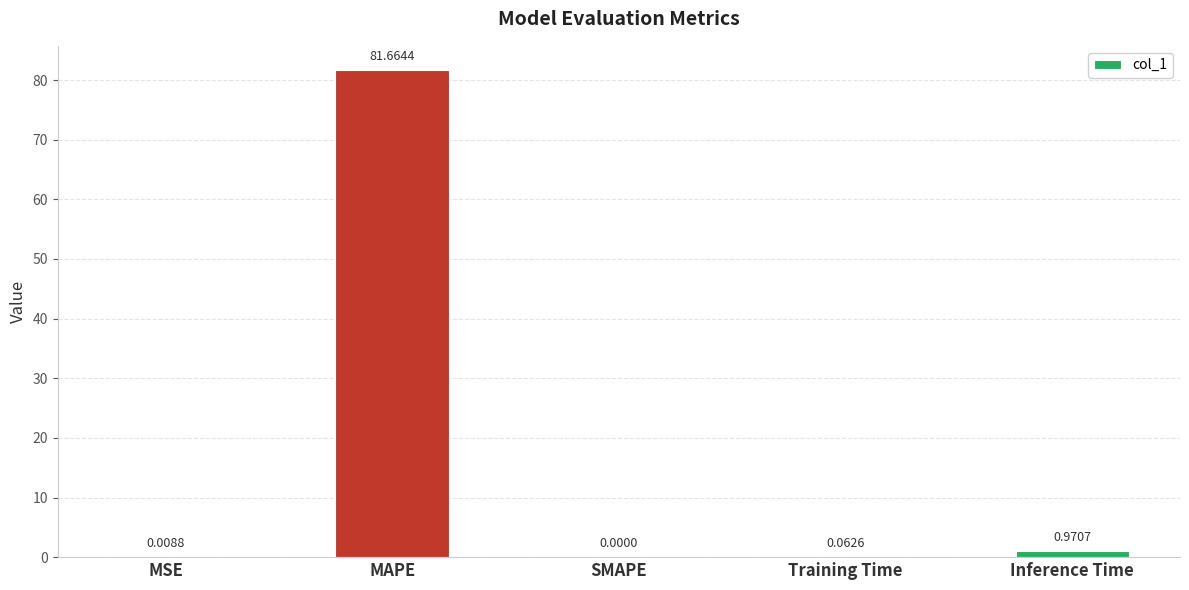

At which category does the chart reach its peak across all series?

MAPE